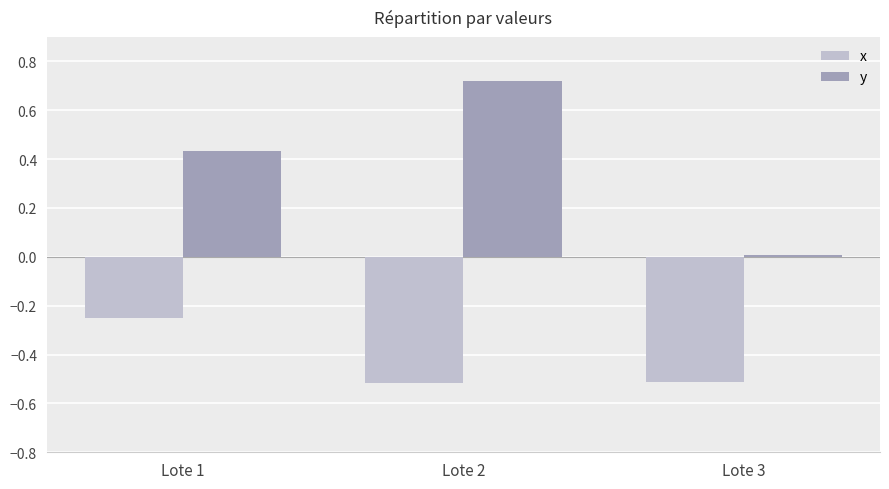

The x series shows -0.5 at Lote 3. True or false?

True